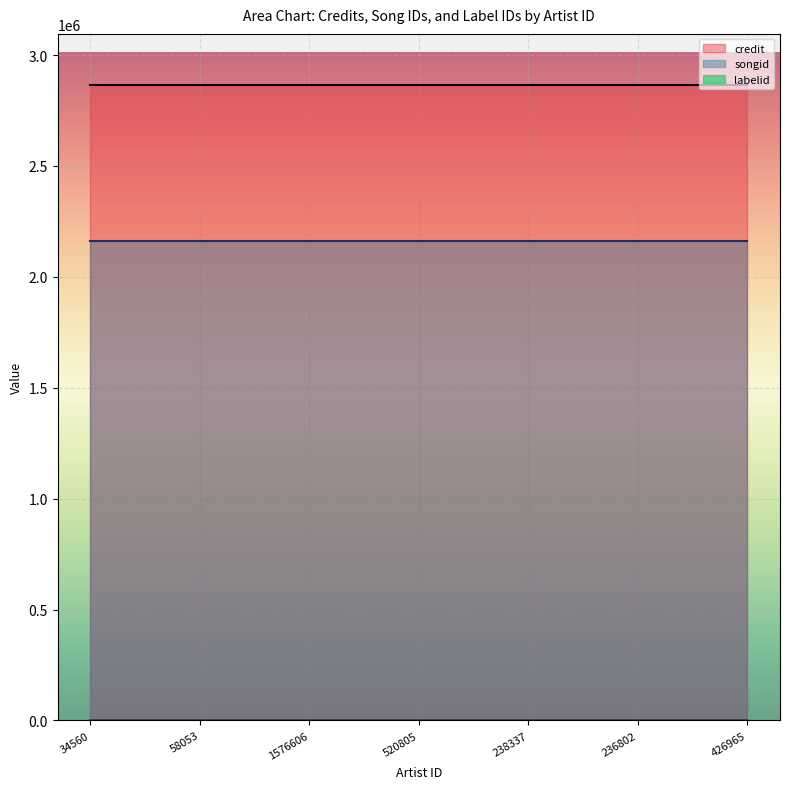

What position from the left is 34560?

1